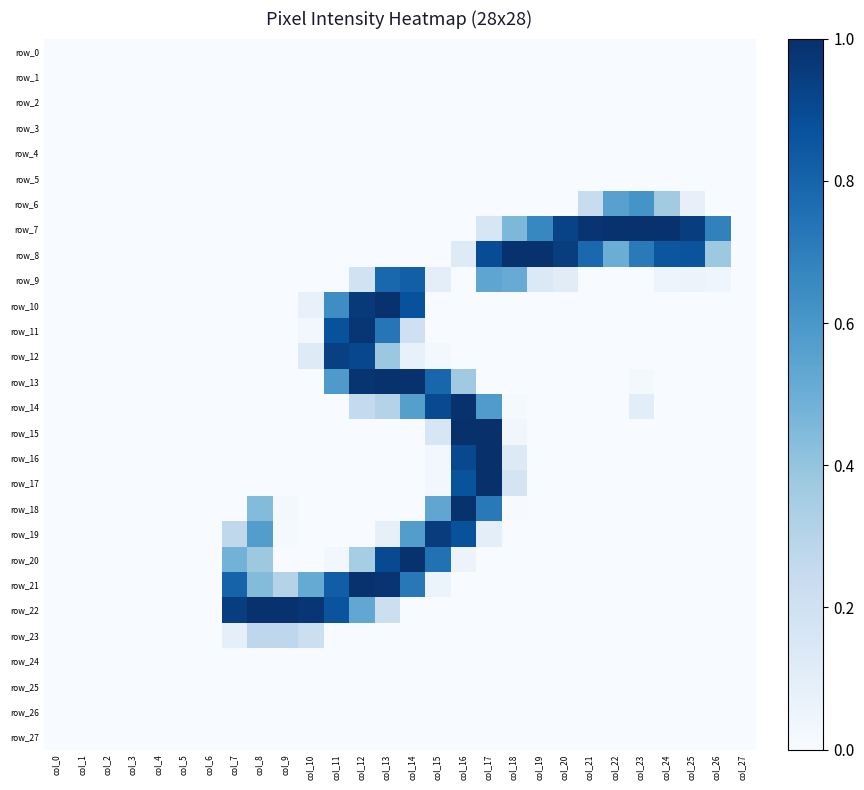

List the labels in order of row_14 value, largest first.

col_16, col_15, col_17, col_14, col_13, col_12, col_23, col_18, col_0, col_1, col_2, col_3, col_4, col_5, col_6, col_7, col_8, col_9, col_10, col_11, col_19, col_20, col_21, col_22, col_24, col_25, col_26, col_27